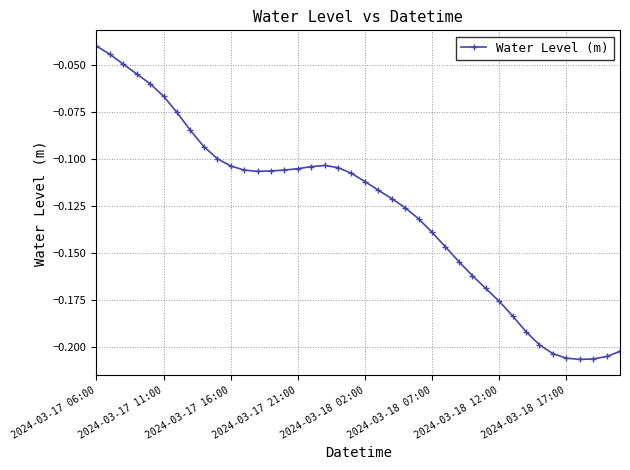

True or false: there are more than 0 points higher than both neighbors.

True